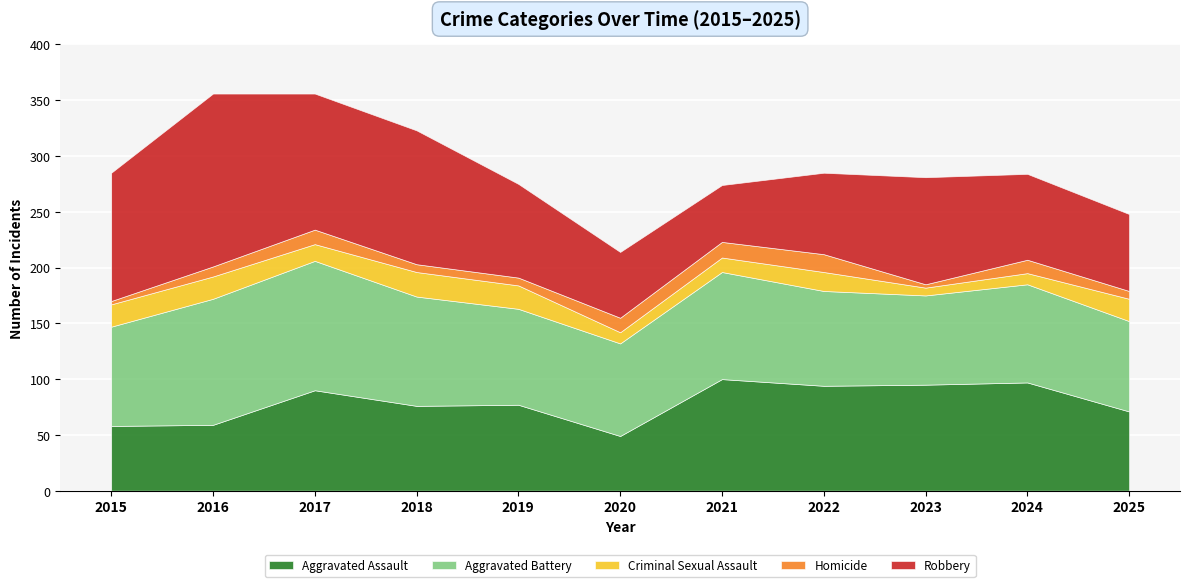

True or false: Aggravated Assault has more than 2 points higher than both neighbors.

True